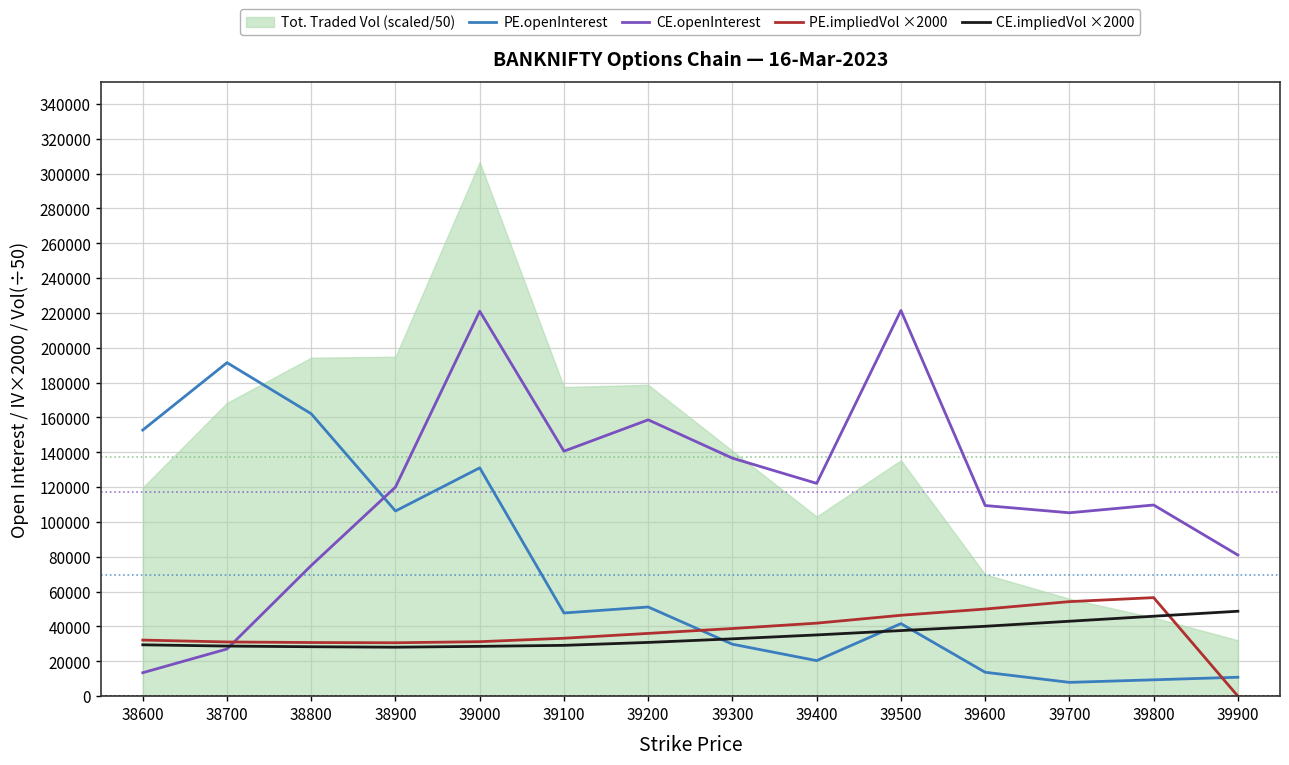

Is it true that CE.openInterest equals 221030.0 at 39000?

True